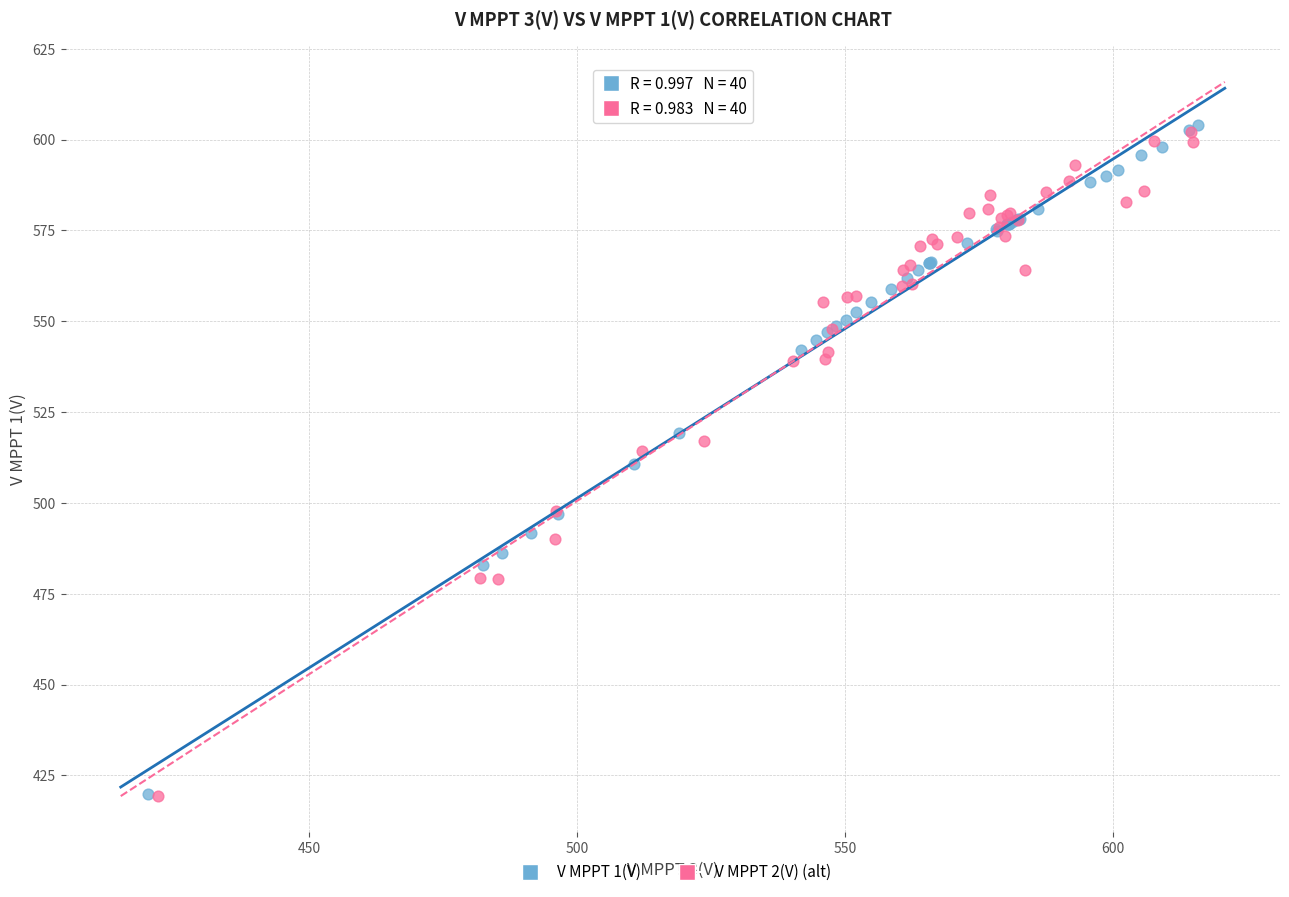

Which series reaches the maximum Y coordinate?

V MPPT 1(V)